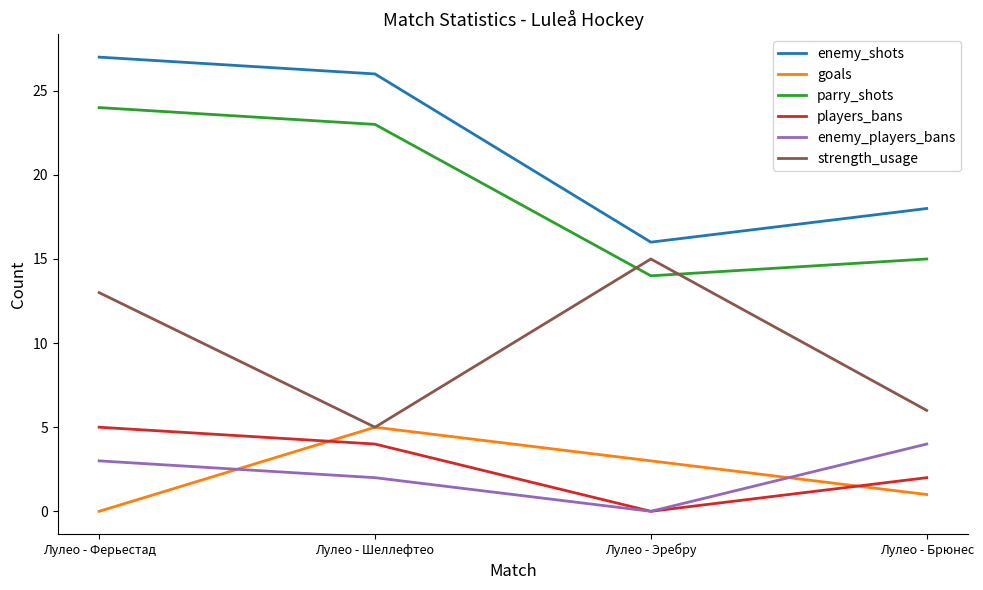

Is it true that strength_usage equals 15 at Лулео - Эребру?

True